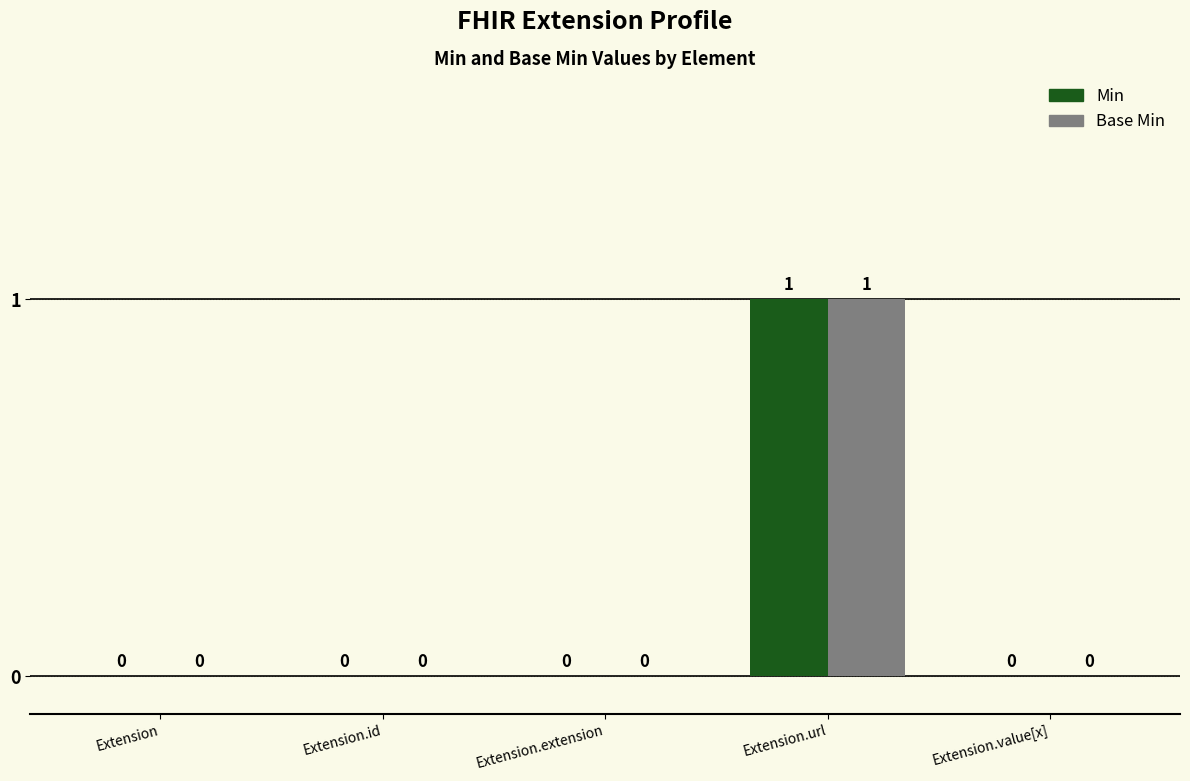

Which category has the highest value in the Base Min series?

Extension.url